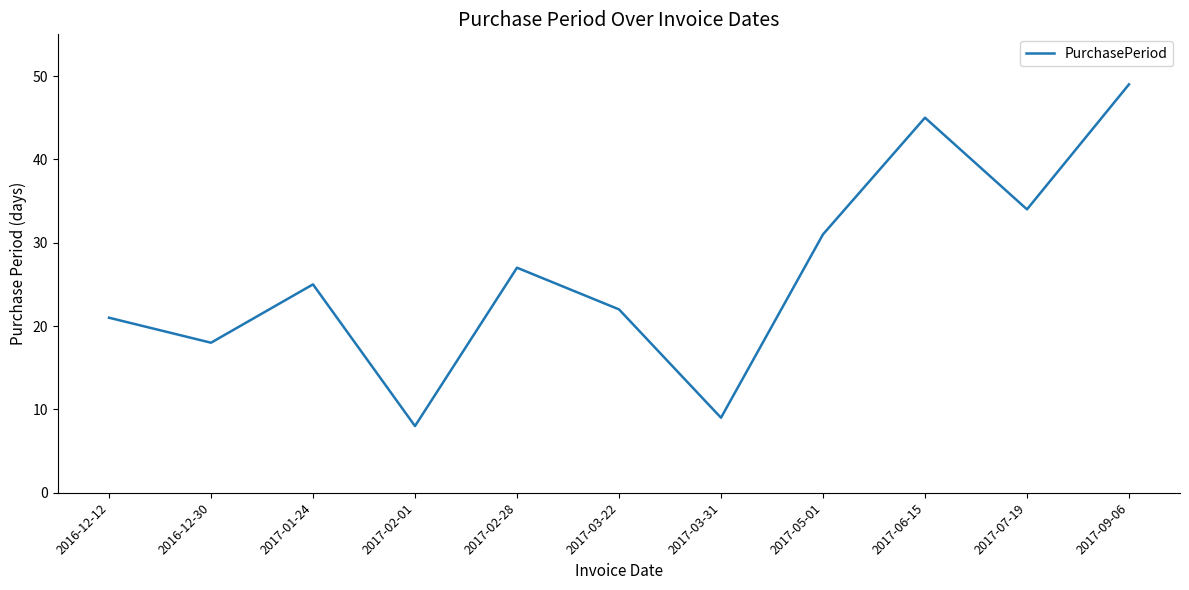

How many lines are shown in the chart?

1